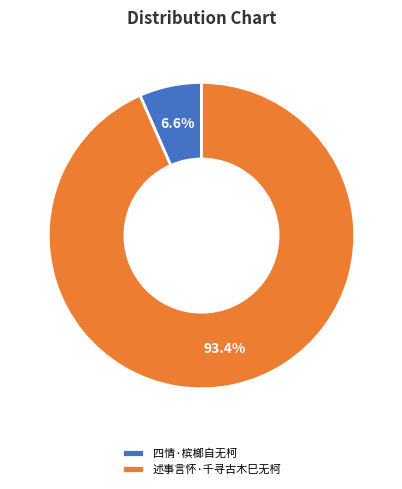

What is the largest slice in the pie chart?

述事言怀·千寻古木巳无柯